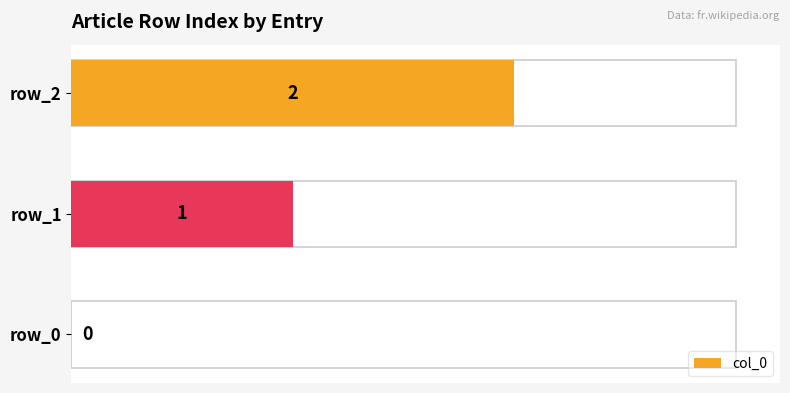

The chart shows a value of 0 at 0.0. True or false?

True